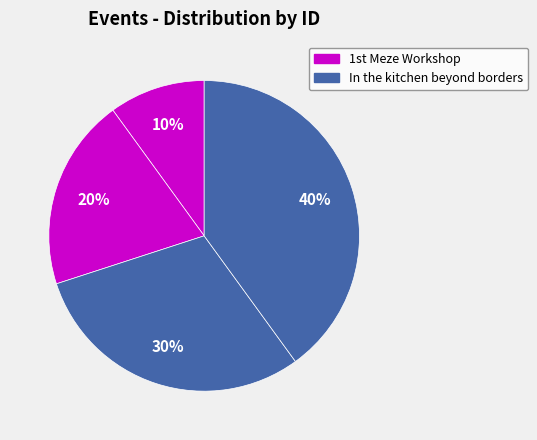

Is there any slice that represents more than half of the pie?

No